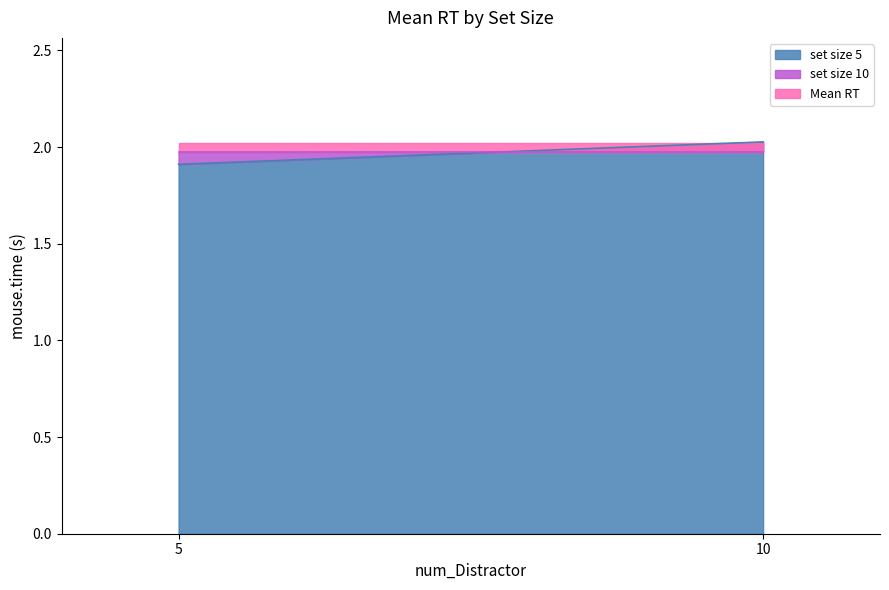

At which label is Mean RT closest to 1?

5